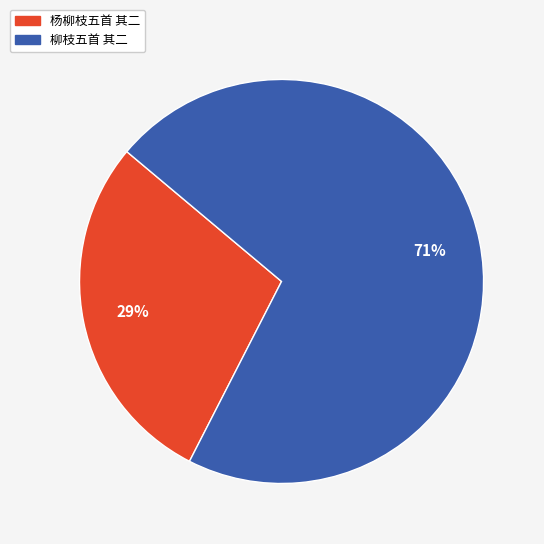

Which slice represents more than half of the pie?

柳枝五首 其二